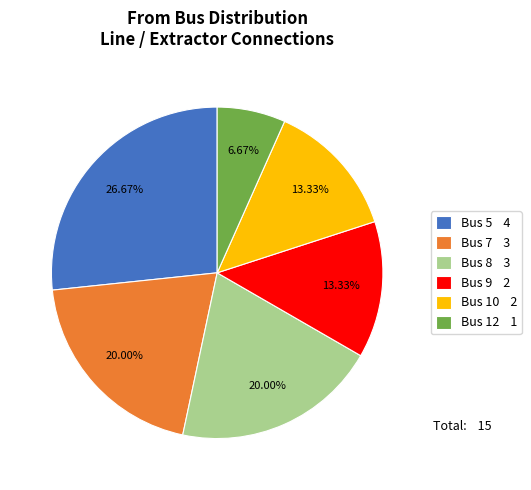

What is the smallest slice in the pie chart?

Bus 12 1